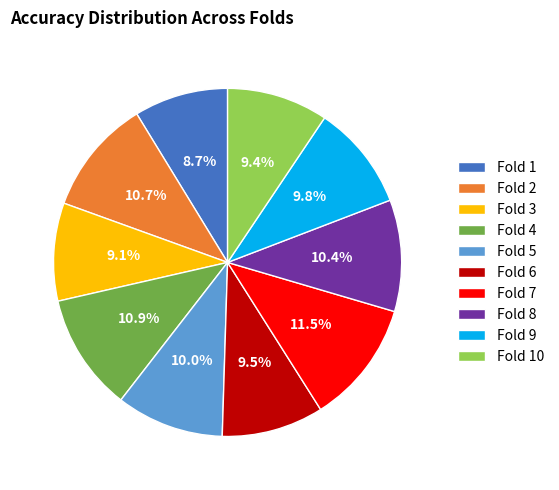

What is the largest slice in the pie chart?

Fold 7